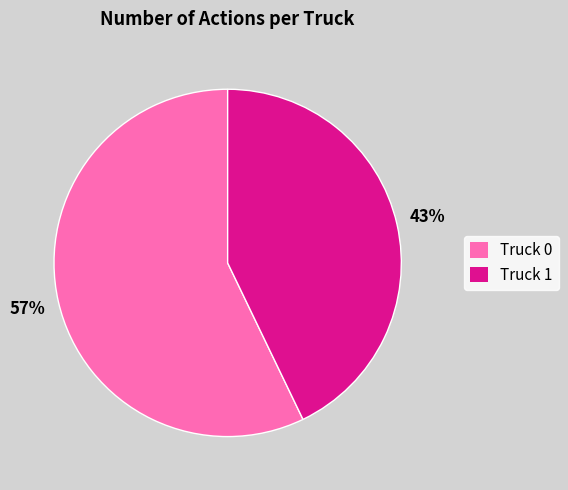

What is the largest slice in the pie chart?

Truck 0